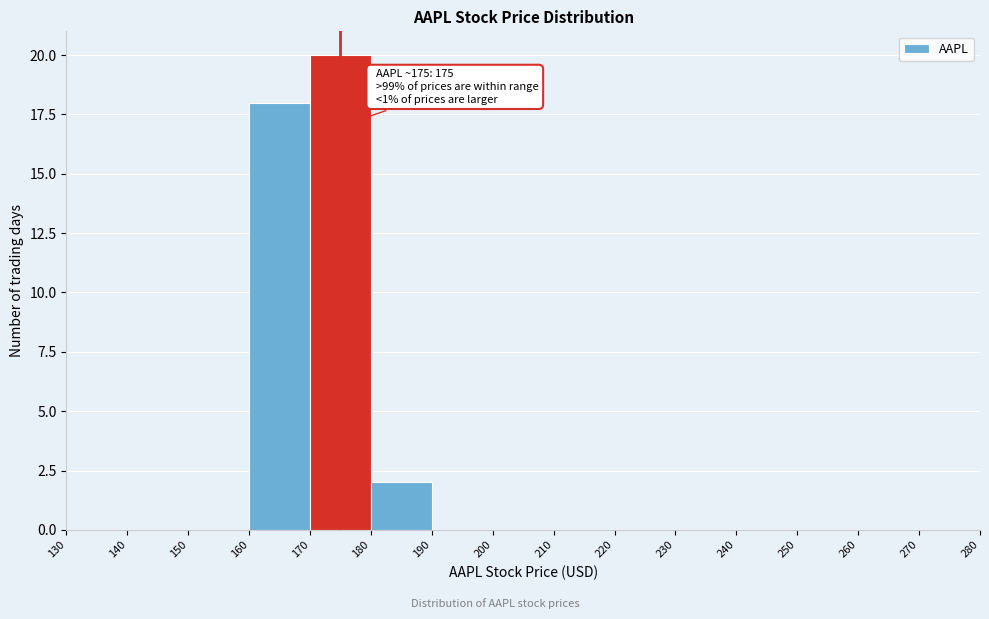

Over which range of the x-axis is the bar tallest?

170 to 180